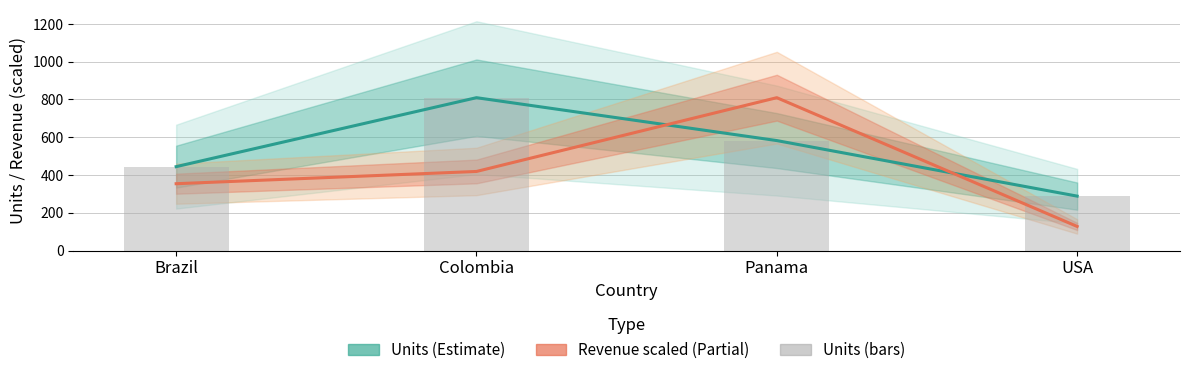

What is the difference between the highest and lowest values at Brazil?

90.3